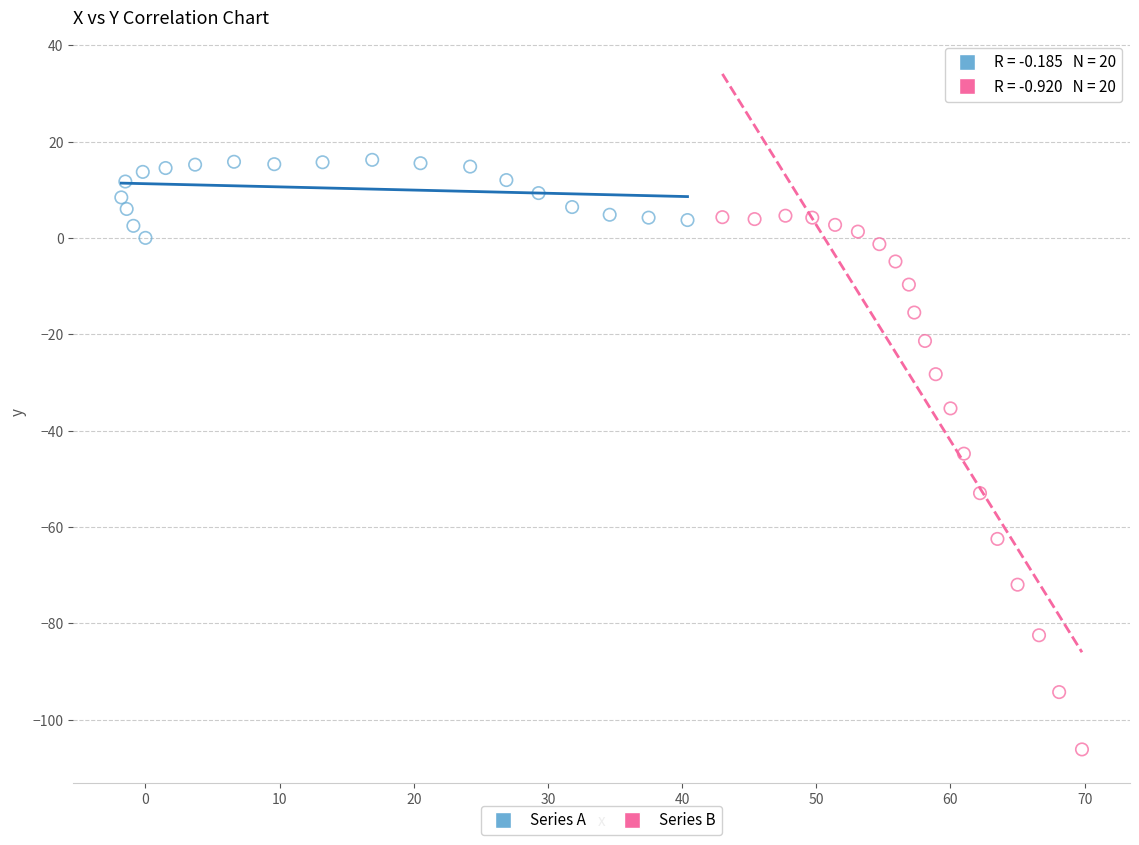

Which series contains the lowest Y value?

Series B